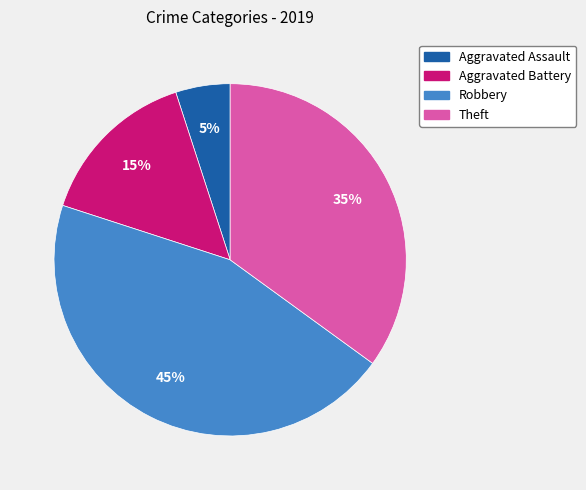

Is there a majority slice in this chart?

No